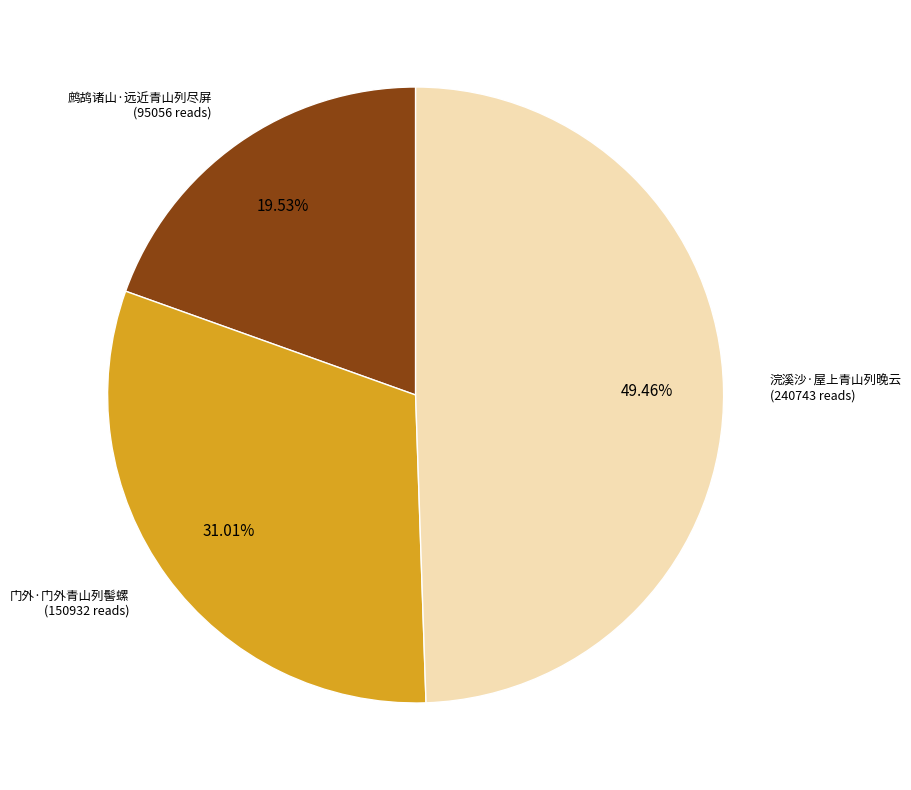

To the nearest percent, what is the average slice percentage?

33%